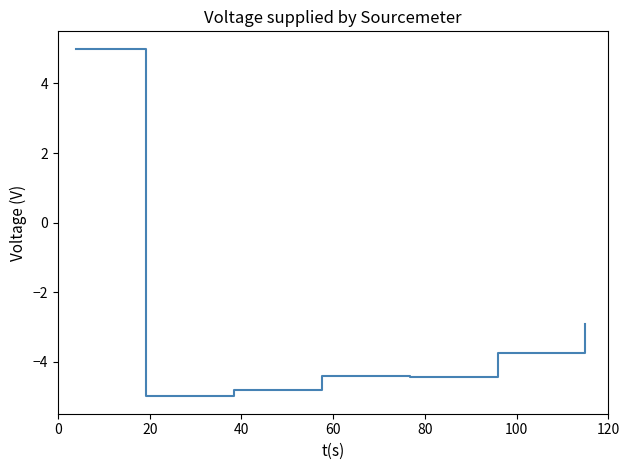

What is the difference between the second highest and minimum values?

2.1